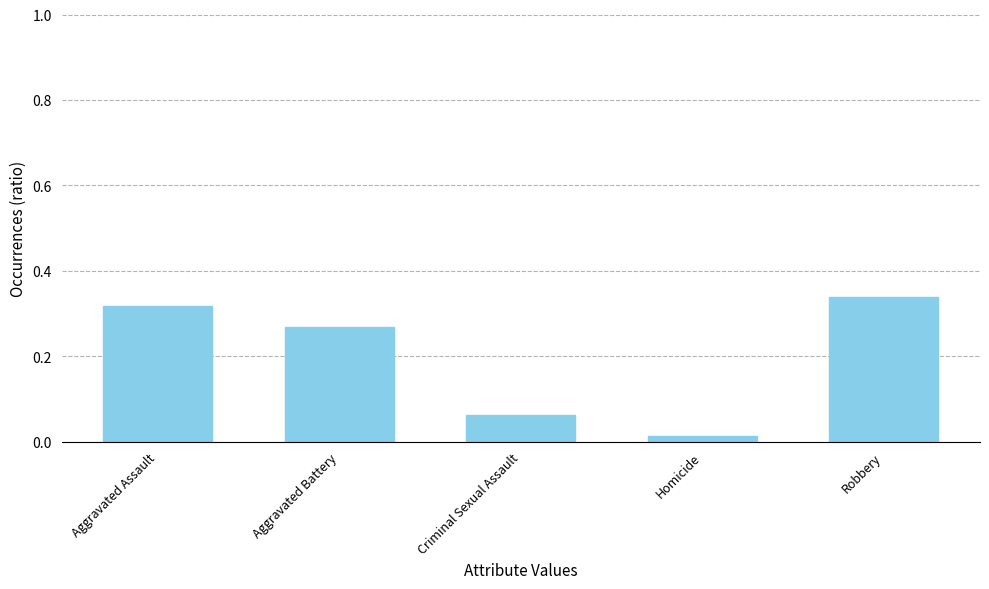

Rank the categories by value from highest to lowest.

Robbery, Aggravated Assault, Aggravated Battery, Criminal Sexual Assault, Homicide